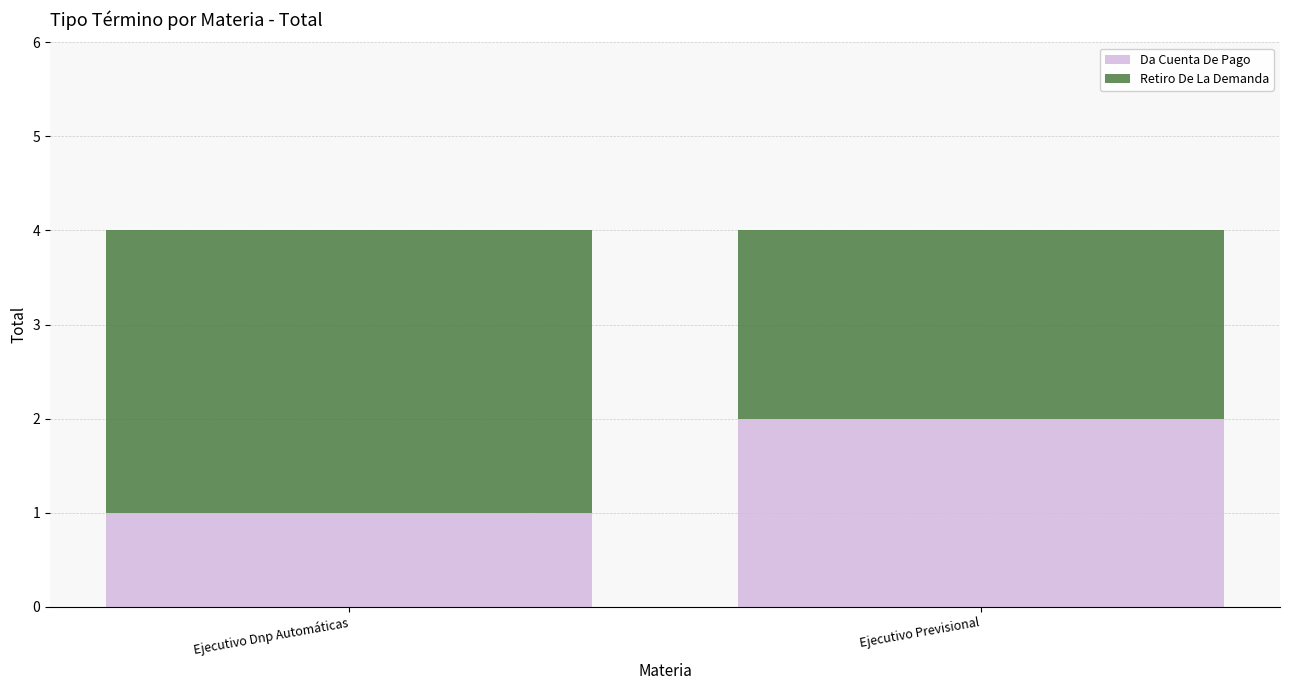

Is it true that Da Cuenta De Pago equals 2 at Ejecutivo Dnp Automáticas?

False